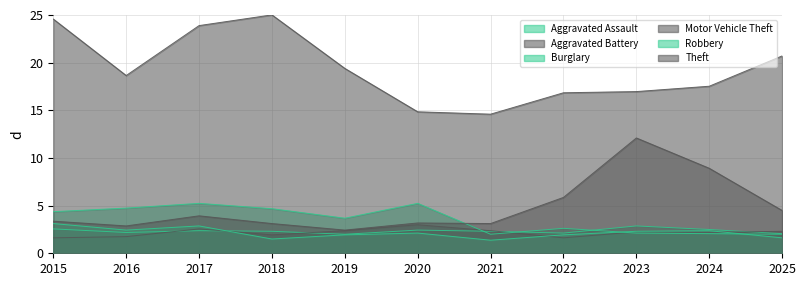

List the labels in order of Motor Vehicle Theft value, largest first.

2023, 2024, 2022, 2025, 2017, 2015, 2020, 2018, 2021, 2016, 2019